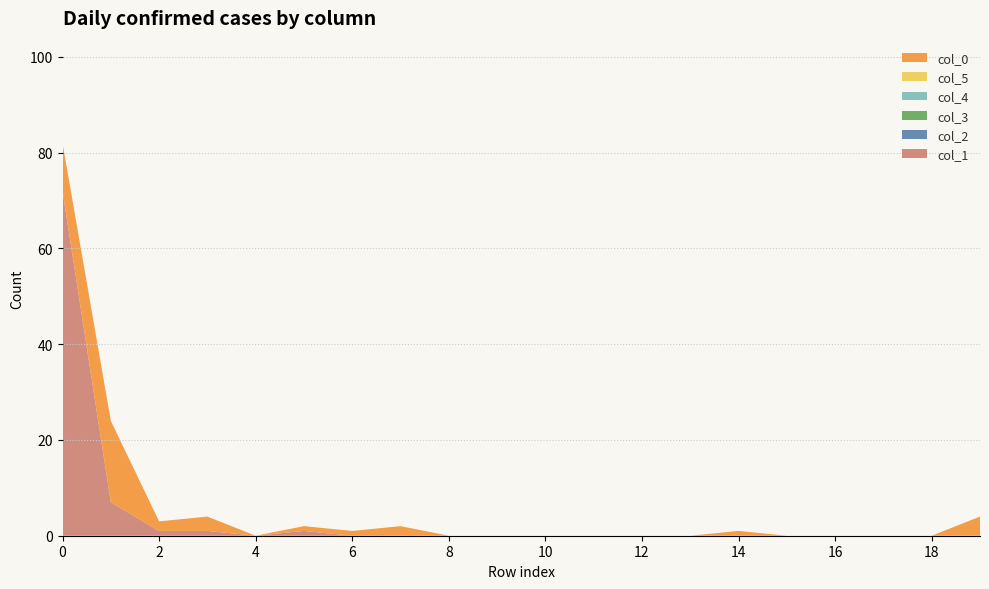

Reading right to left, extract all data points from this chart.

col_1: 19=0	18=0	17=0	16=0	15=0	14=0	13=0	12=0	11=0	10=0	9=0	8=0	7=0	6=0	5=1	4=0	3=1	2=1	1=7	0=72
col_2: 19=0	18=0	17=0	16=0	15=0	14=0	13=0	12=0	11=0	10=0	9=0	8=0	7=0	6=0	5=0	4=0	3=0	2=0	1=0	0=0
col_3: 19=0	18=0	17=0	16=0	15=0	14=0	13=0	12=0	11=0	10=0	9=0	8=0	7=0	6=0	5=0	4=0	3=0	2=0	1=0	0=0
col_4: 19=0	18=0	17=0	16=0	15=0	14=0	13=0	12=0	11=0	10=0	9=0	8=0	7=0	6=0	5=0	4=0	3=0	2=0	1=0	0=0
col_5: 19=0	18=0	17=0	16=0	15=0	14=0	13=0	12=0	11=0	10=0	9=0	8=0	7=0	6=0	5=0	4=0	3=0	2=0	1=0	0=0
col_0: 19=4	18=0	17=0	16=0	15=0	14=1	13=0	12=0	11=0	10=0	9=0	8=0	7=2	6=1	5=1	4=0	3=3	2=2	1=17	0=10